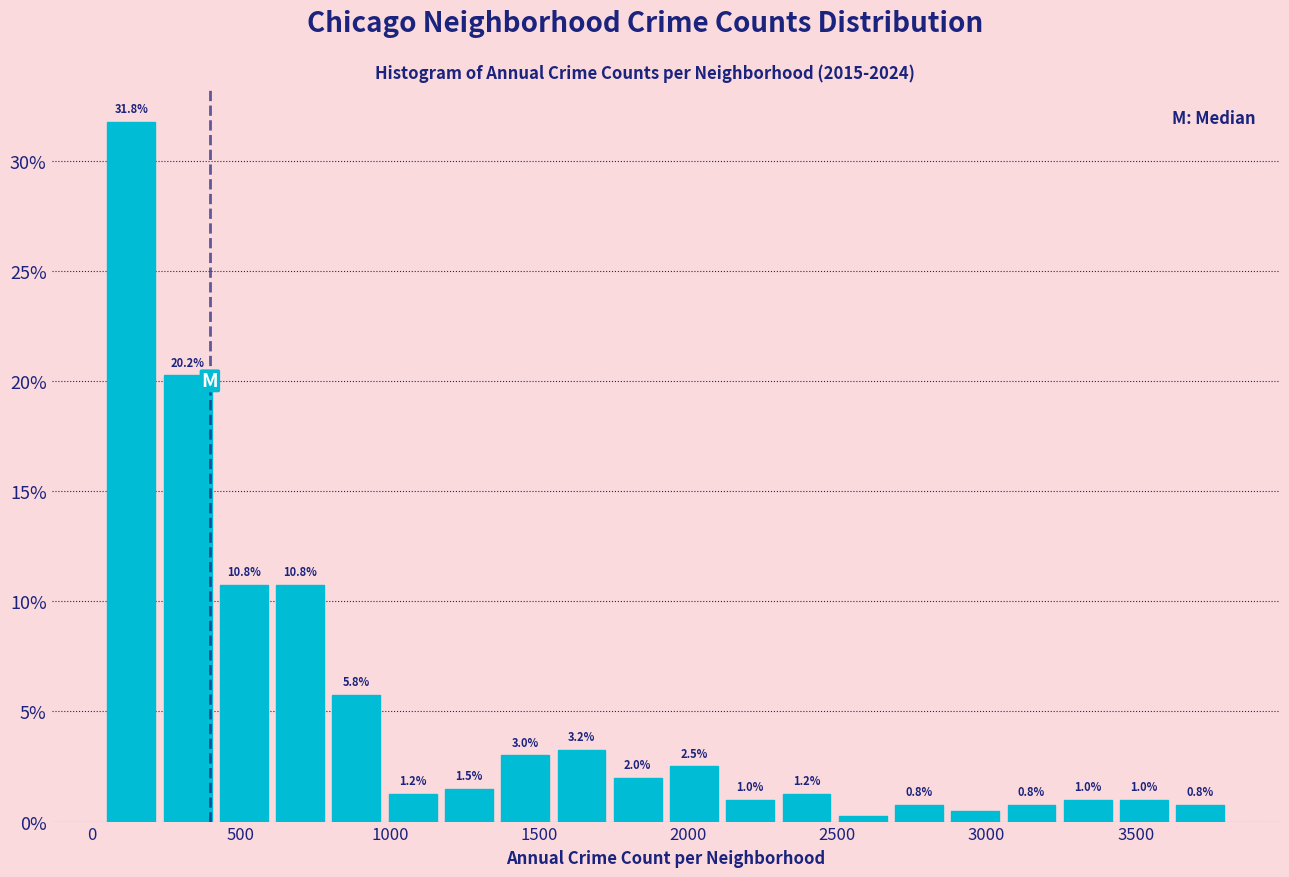

Read against the x-axis, roughly where is the centre of the tallest bar?

150